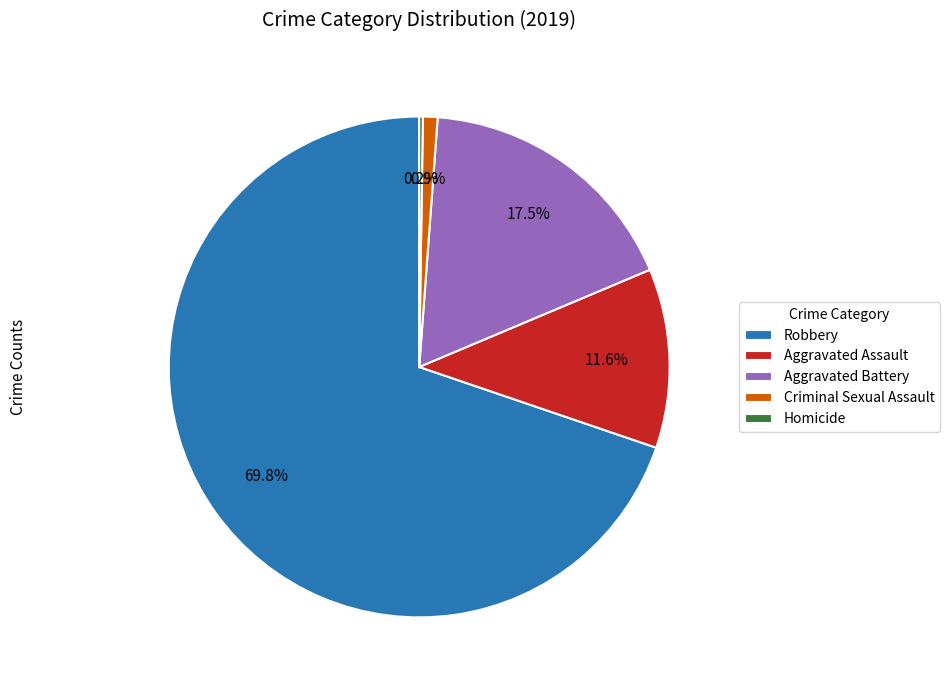

Which slice represents more than half of the pie?

Robbery